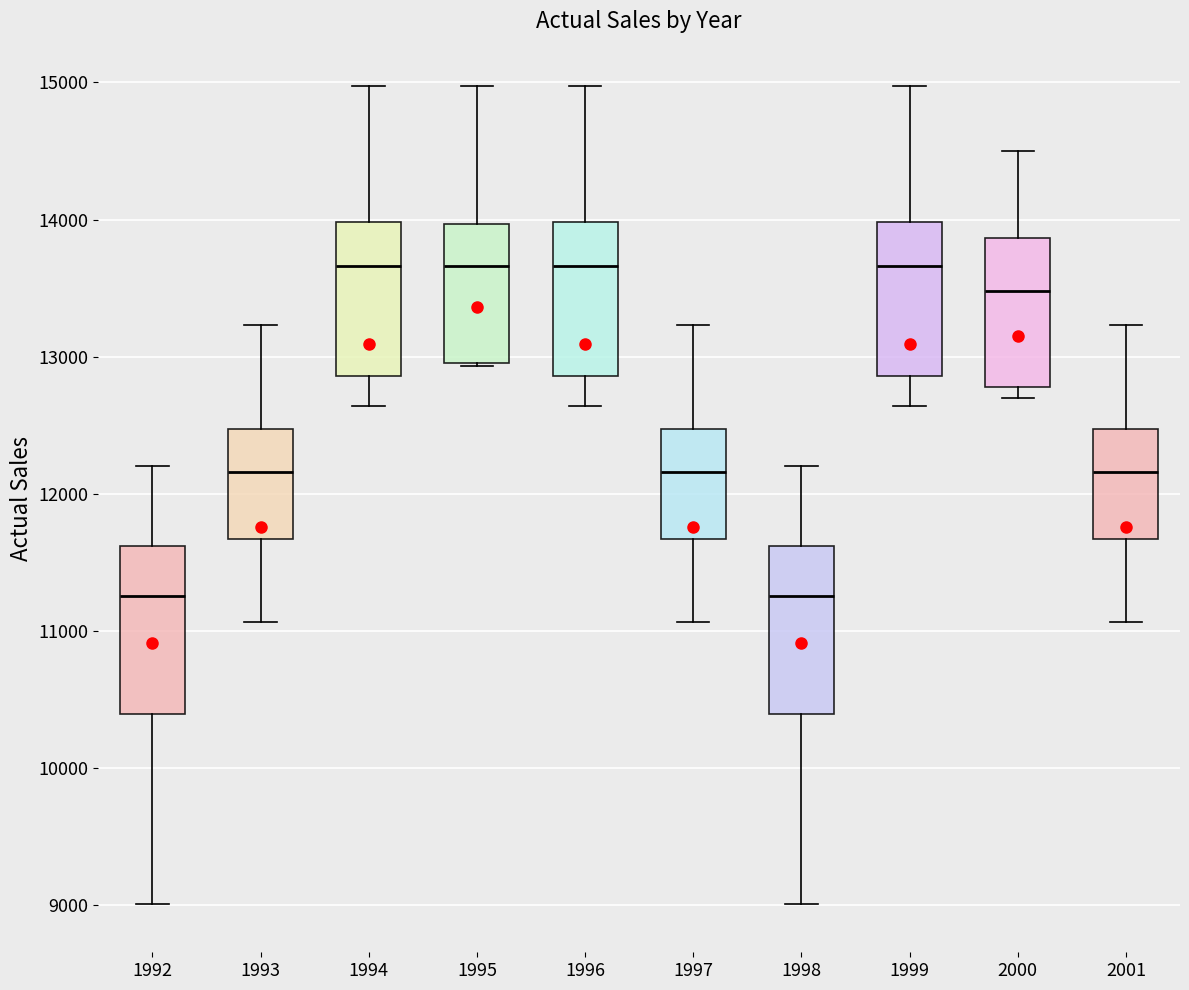

Where is the upper edge of the box at x = 1994 on the y-axis? The values are not printed on the chart, so give them approximately, as read against the axis.

14000